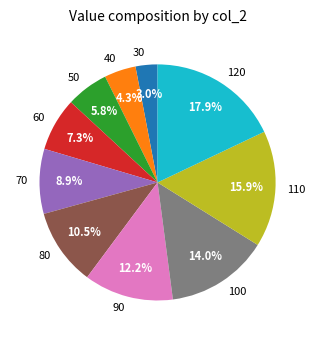

Combined, do 110 and 30 account for over 50%?

No